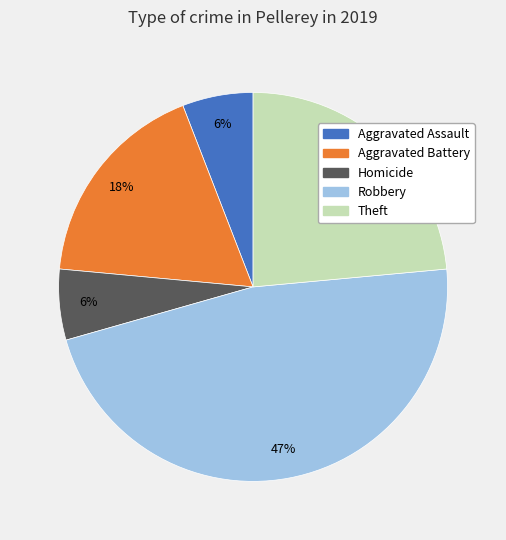

To the nearest percent, what is the difference between the largest and smallest slice percentages?

41%